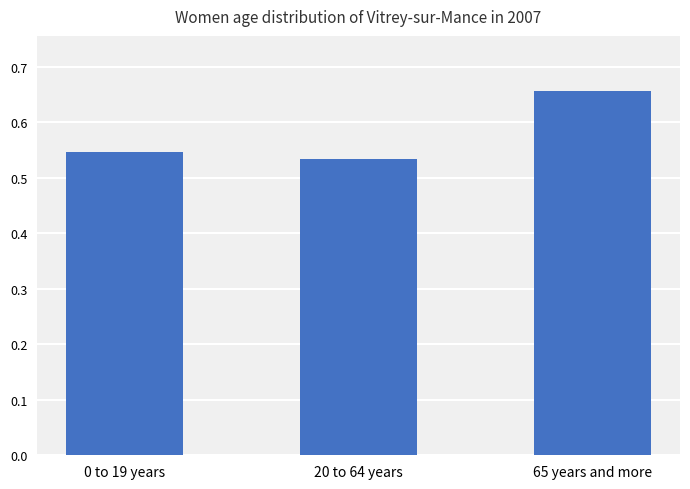

What position from the left is 20 to 64 years?

2